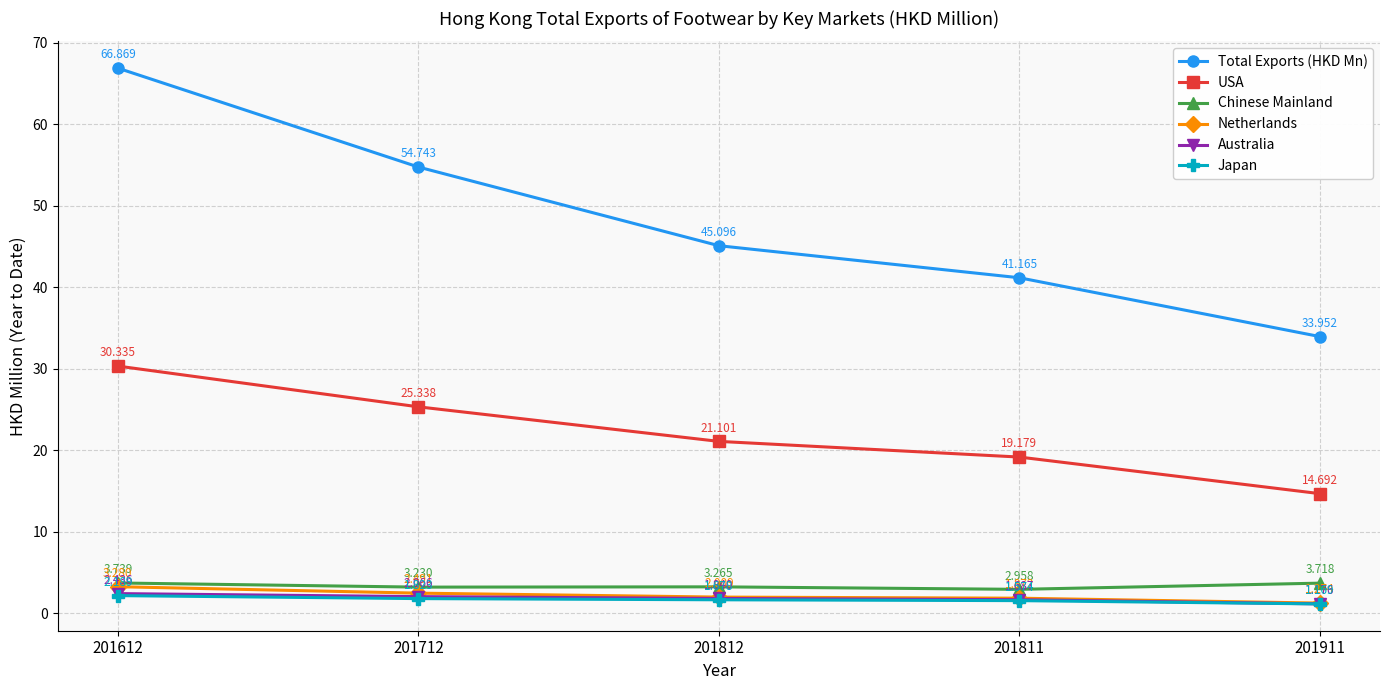

What is the difference between the Australia values at 201812 and 201911?

0.7